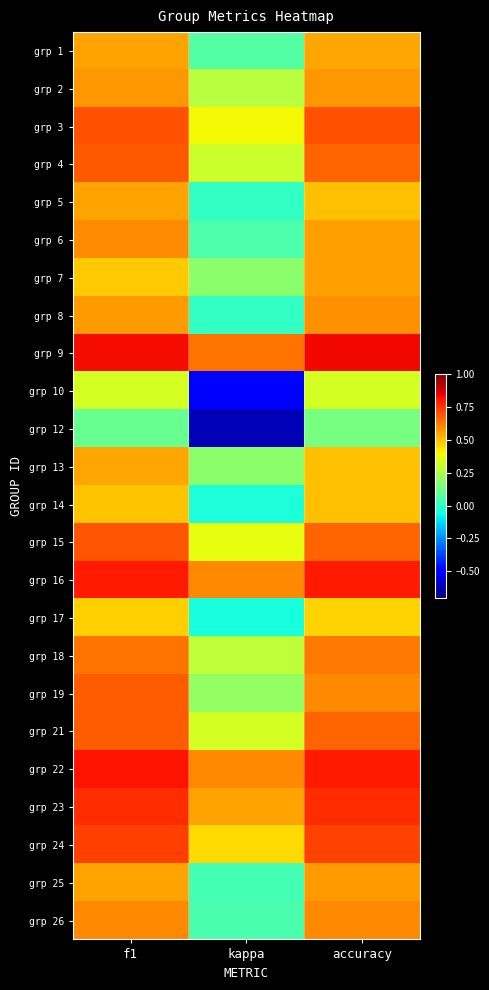

At kappa, list the series in order from largest to smallest.

grp 9, grp 16, grp 22, grp 23, grp 24, grp 3, grp 15, grp 21, grp 4, grp 18, grp 2, grp 19, grp 7, grp 13, grp 1, grp 6, grp 26, grp 25, grp 5, grp 8, grp 14, grp 17, grp 10, grp 12